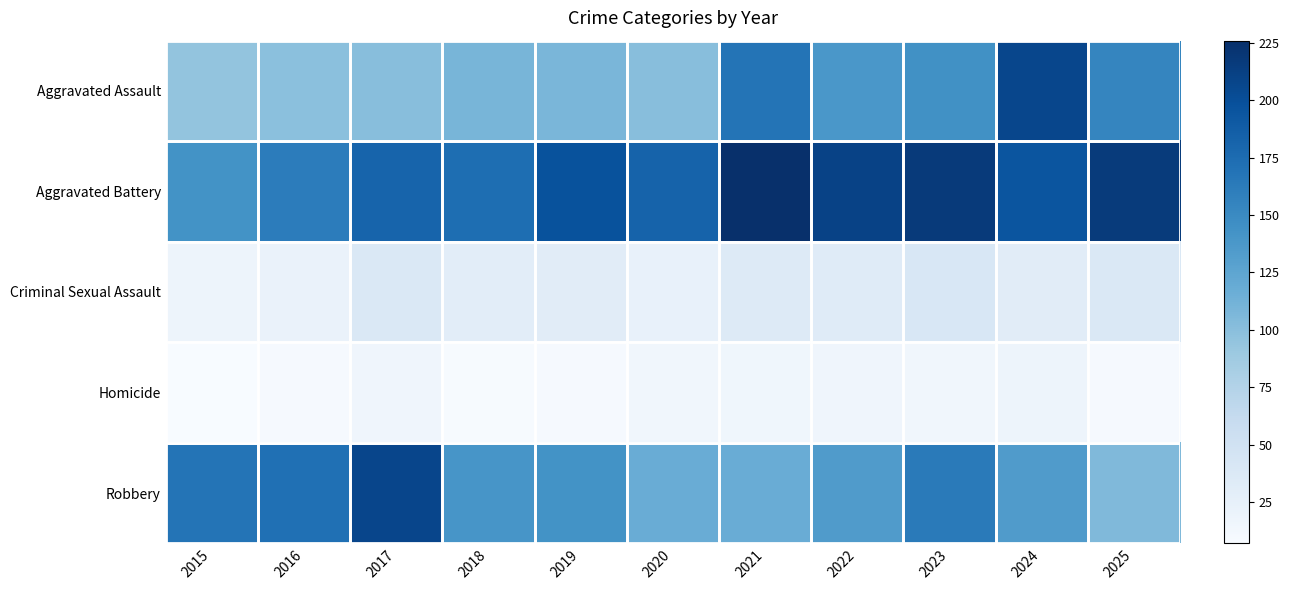

What is the total value across all series at 2018?

460